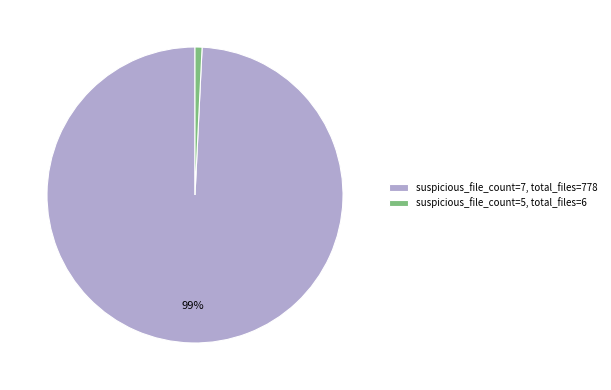

Between suspicious_file_count=7 and suspicious_file_count=5, which is larger?

suspicious_file_count=7